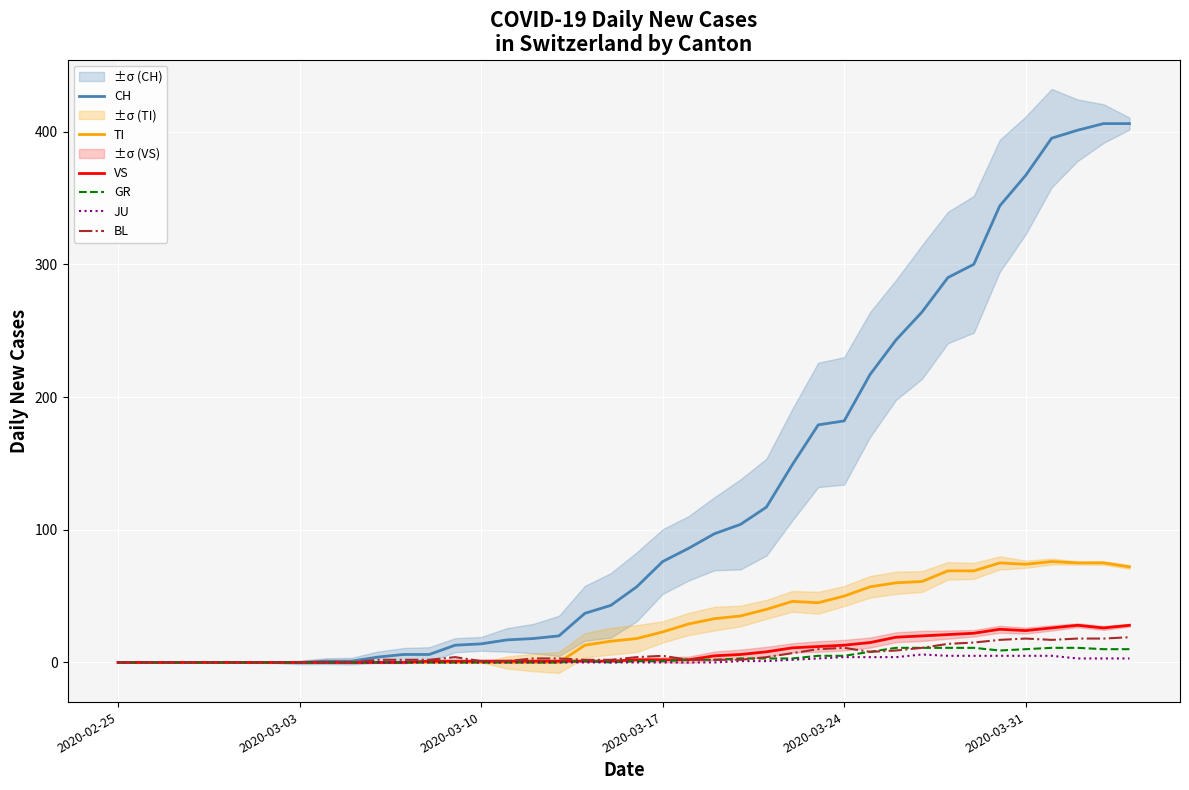

The GR series shows 0 at 2020-02-25. True or false?

True